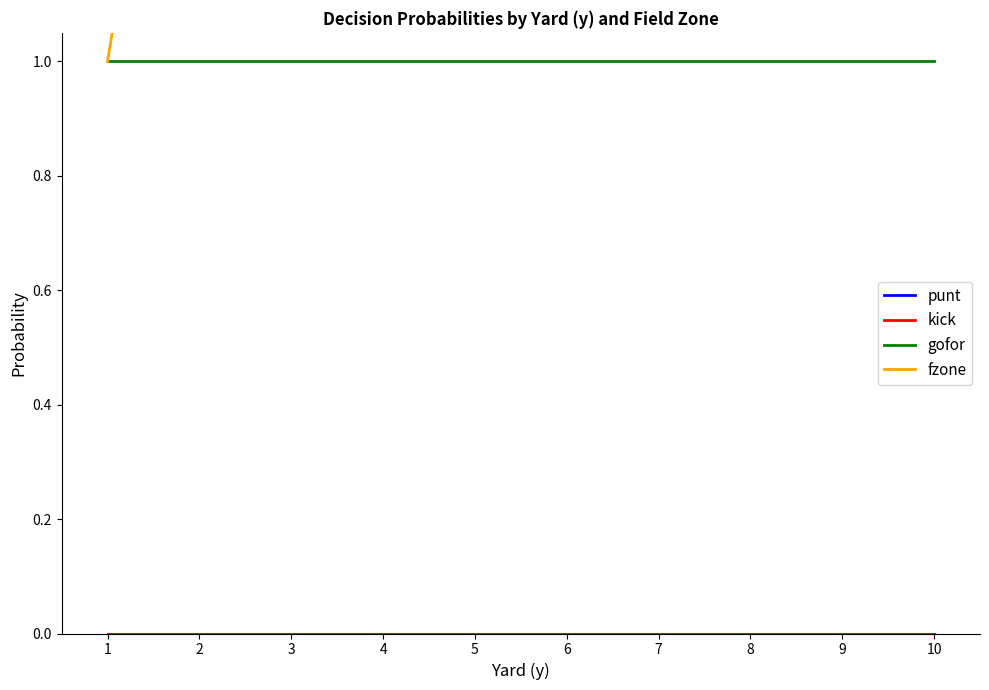

At how many categories does at least one series exceed 2?

8